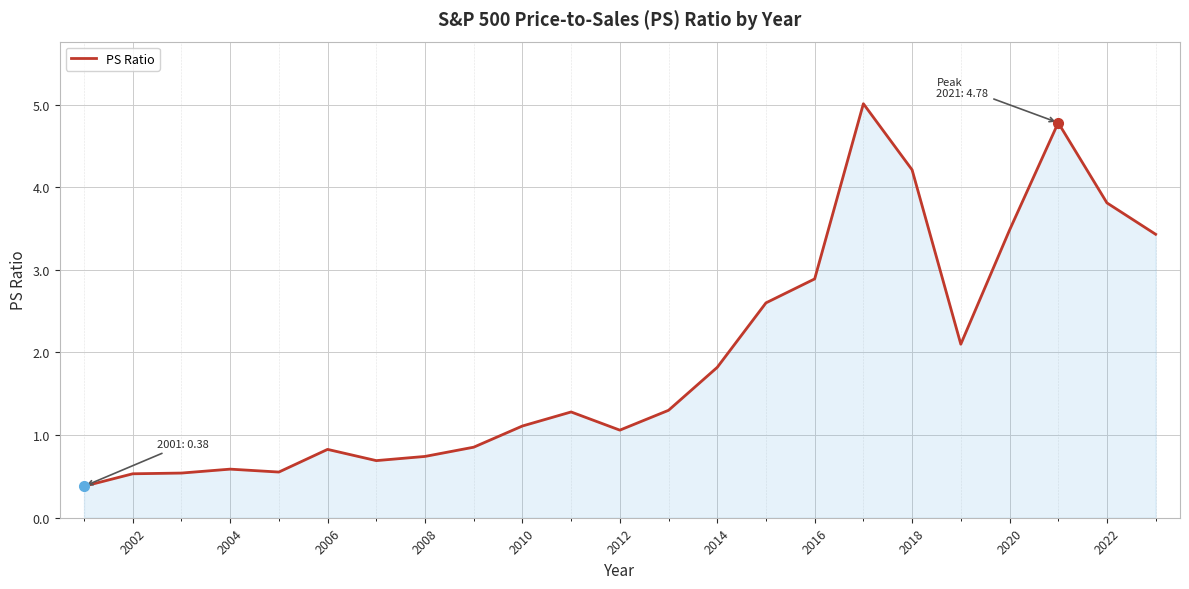

What is the sum of all values?

44.6